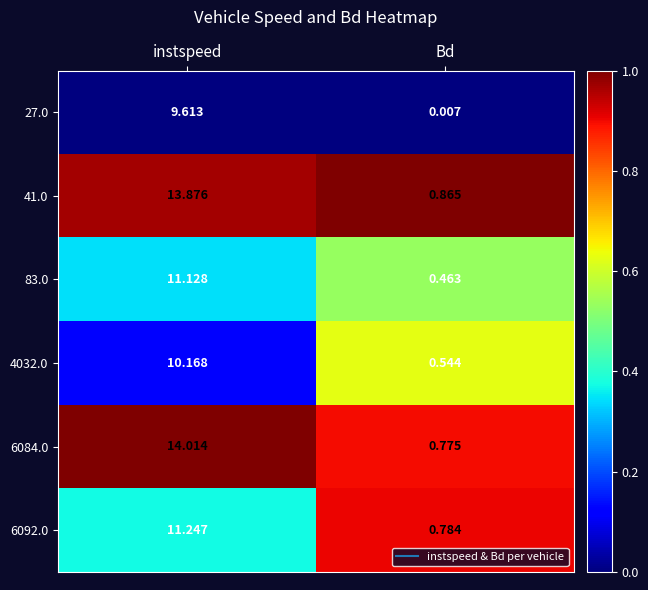

Is the value of 83.0 at Bd greater than the value of 6084.0 at Bd?

No